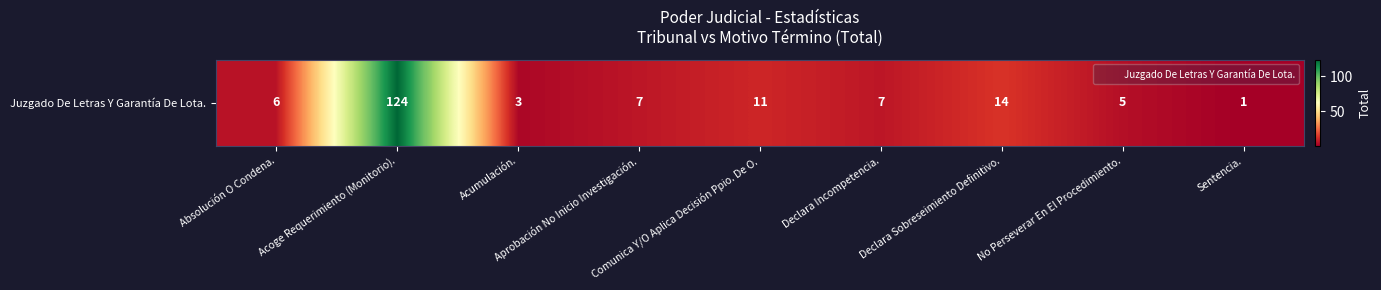

What is the sum of all values?

178